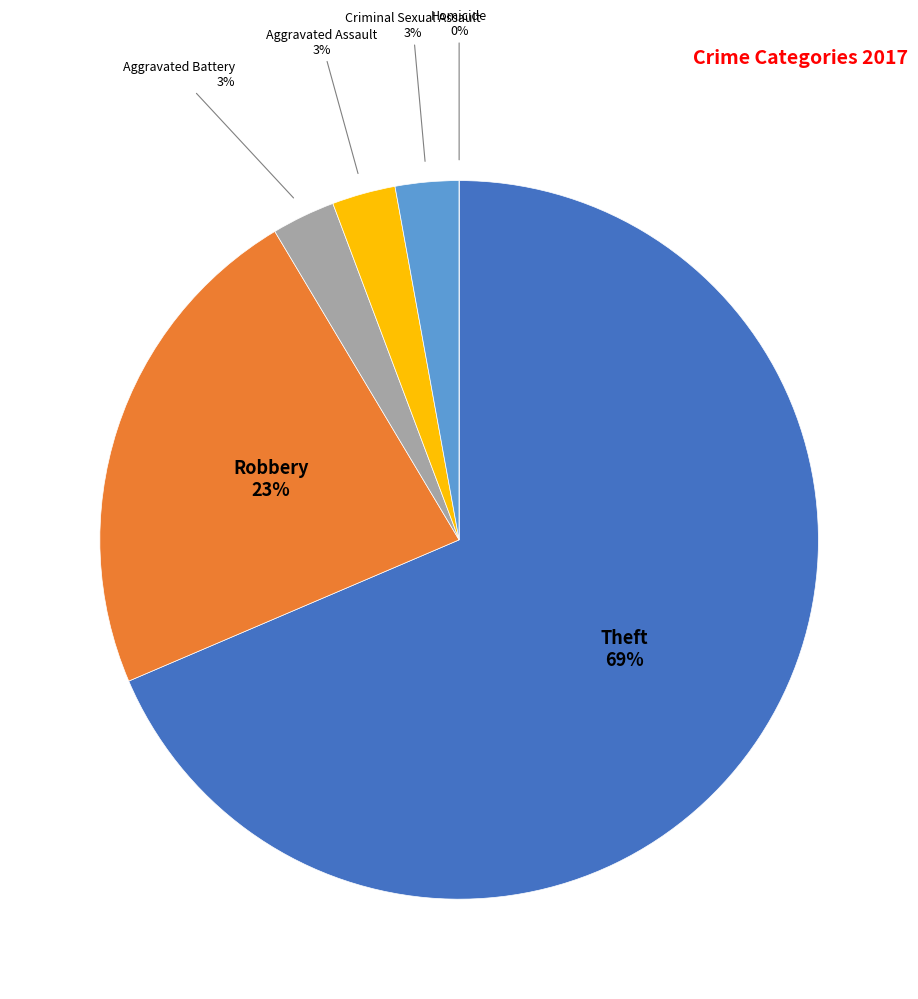

Which has a higher value, Criminal Sexual Assault or Homicide?

Criminal Sexual Assault